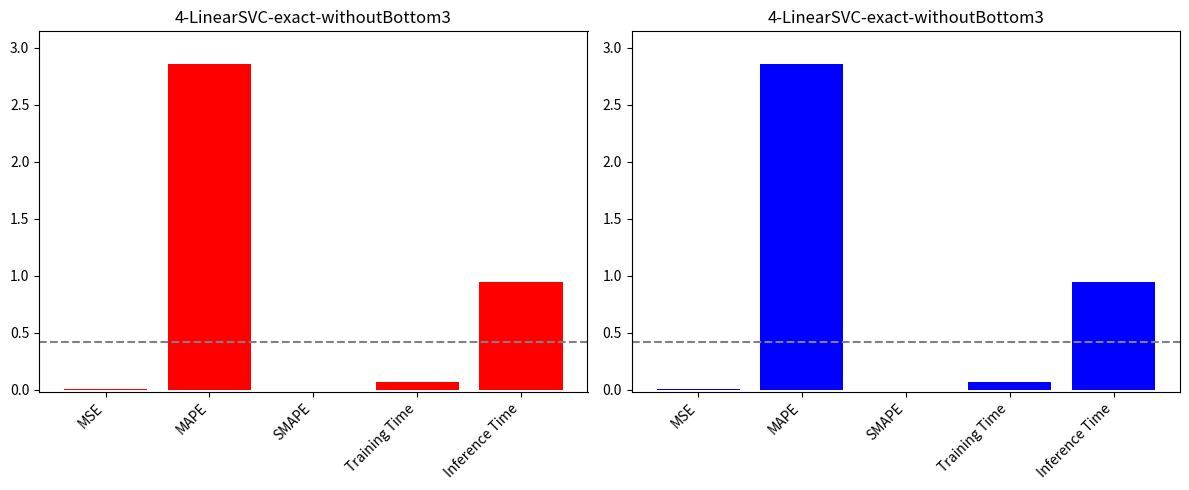

Reading right to left, what are all the values shown in this chart?

0.9	0.1	0.0	2.9	0.0